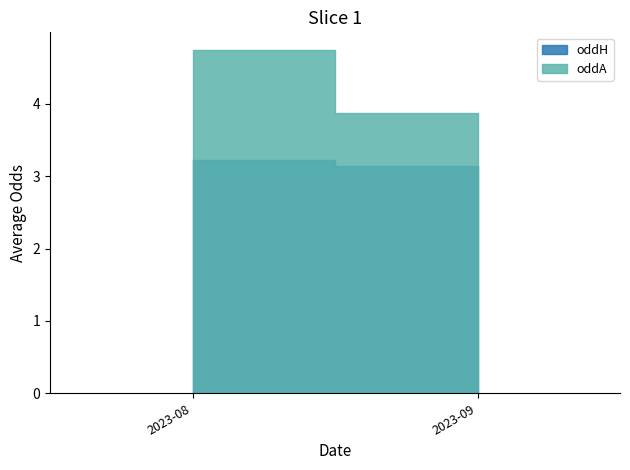

True or false: oddA has more than 0 points higher than both neighbors.

True